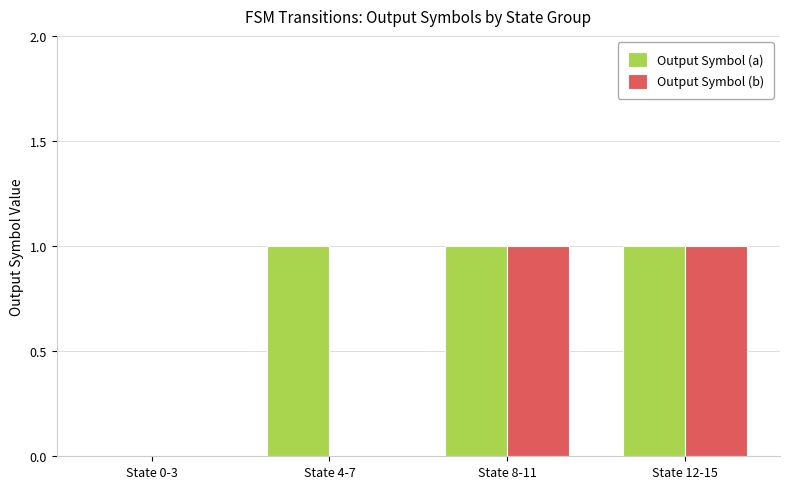

Which series has the largest total across all categories?

Output Symbol (a)